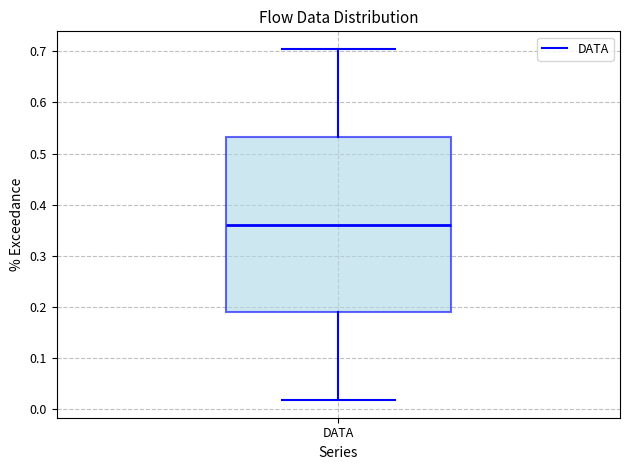

Read this box plot against the y-axis: the position of the median line, the range covered by the box, and the ends of both whiskers. The values are not printed on the chart, so give them approximately, as read against the axis.

median 0.36, box 0.19 to 0.53, whiskers 0.02 to 0.70